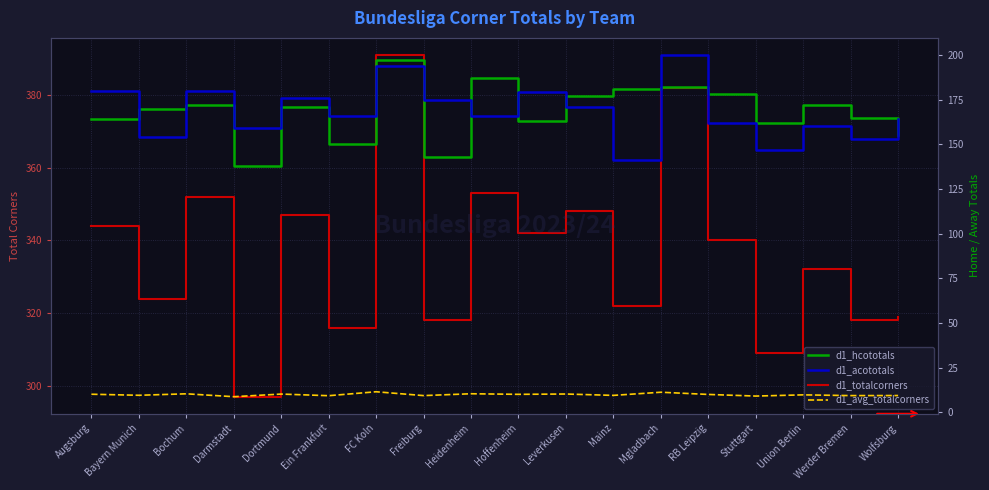

What is the lowest value of the d1_acototals series?

141.0